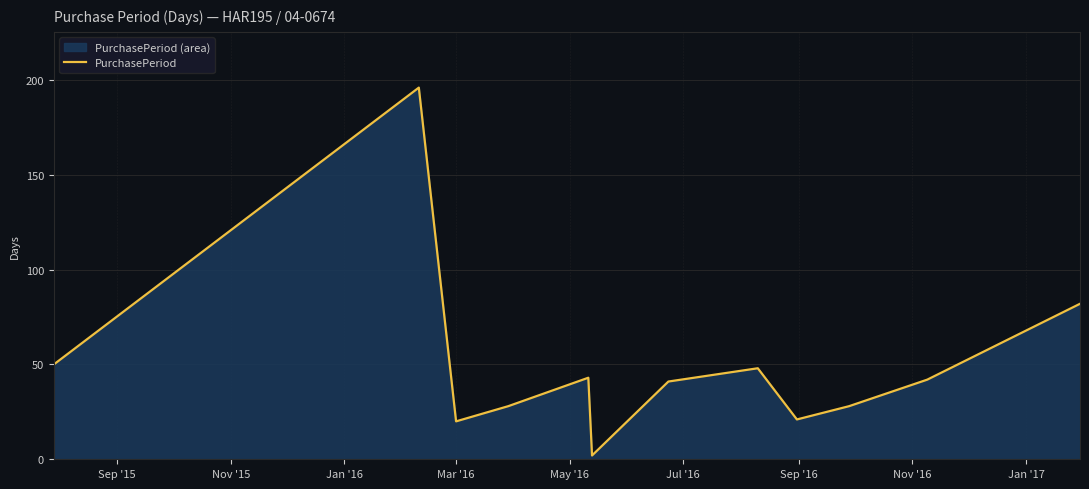

What is the difference between the maximum and minimum values?

194